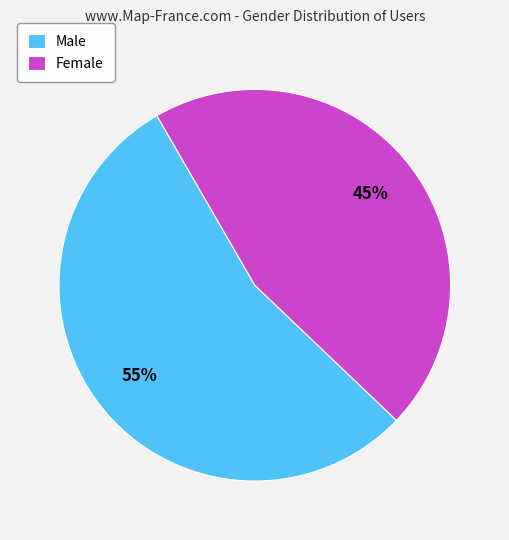

How many slices are in this pie chart?

2